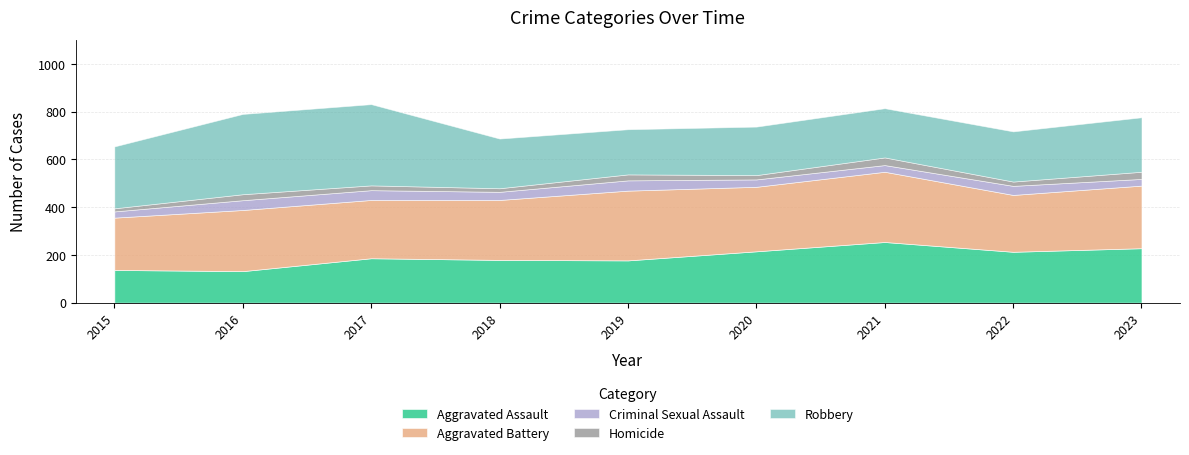

Which series ends up on top after the final intersection of Aggravated Assault and Robbery?

Aggravated Assault